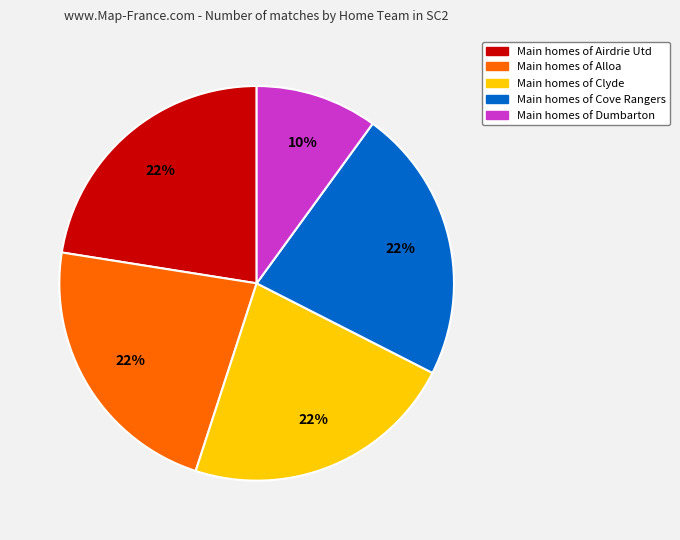

To the nearest percent, what is the average slice percentage?

20%